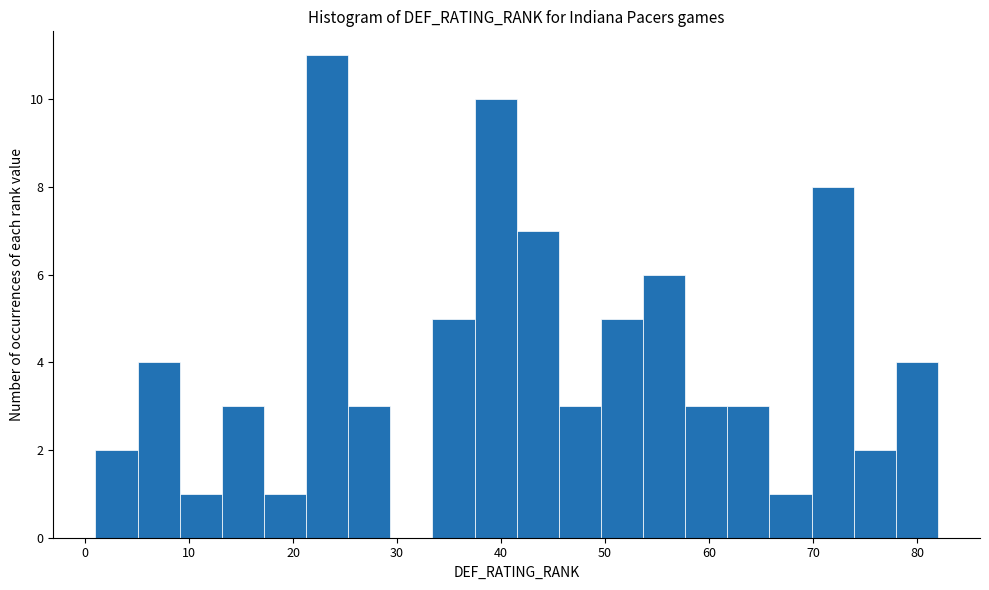

Reading left to right, transcribe this chart: for each bar, give the range it covers on the x-axis and its height. Neither the bar edges nor the heights are printed on the chart, so give them approximately, as read against the axes.

1 to 5: 2
5 to 9: 4
9 to 13: 1
13 to 17: 3
17 to 21: 1
21 to 25: 11
25 to 29: 3
29 to 33: 0
33 to 37: 5
37 to 42: 10
42 to 46: 7
46 to 50: 3
50 to 54: 5
54 to 58: 6
58 to 62: 3
62 to 66: 3
66 to 70: 1
70 to 74: 8
74 to 78: 2
78 to 82: 4